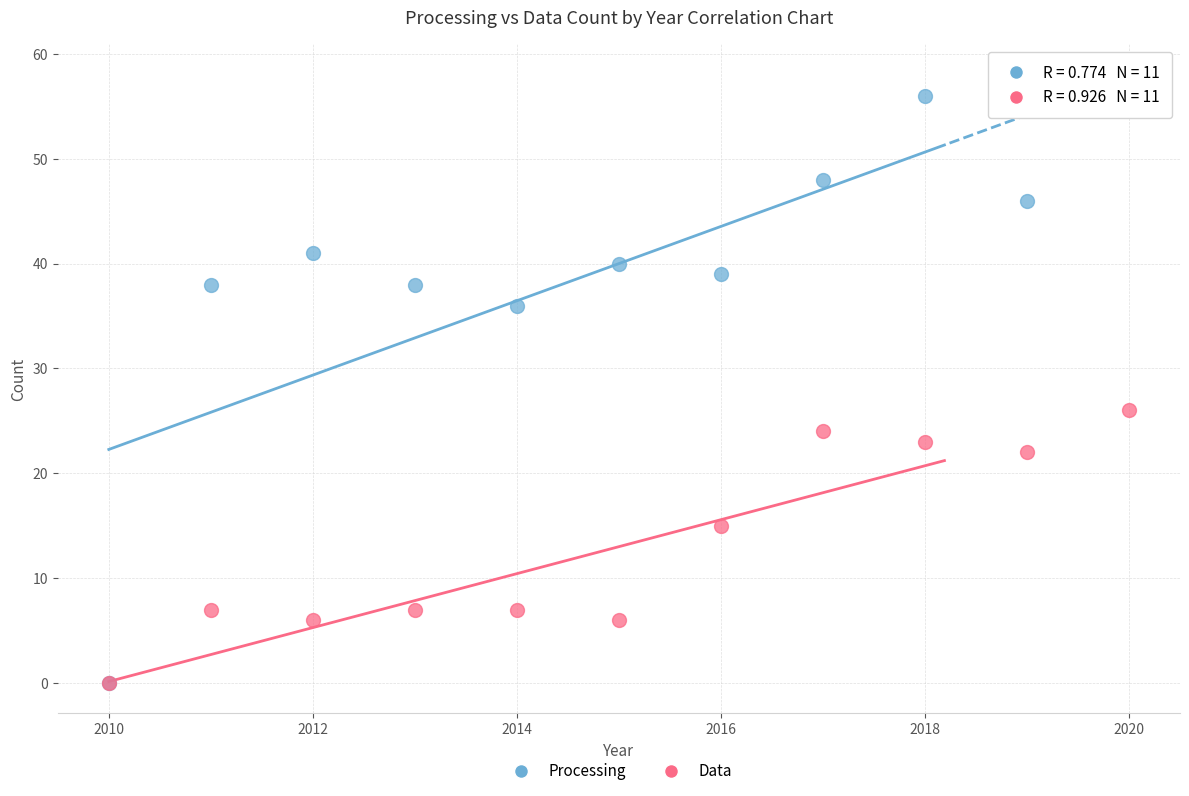

In the Processing series, what Y value is closest to 29?

36